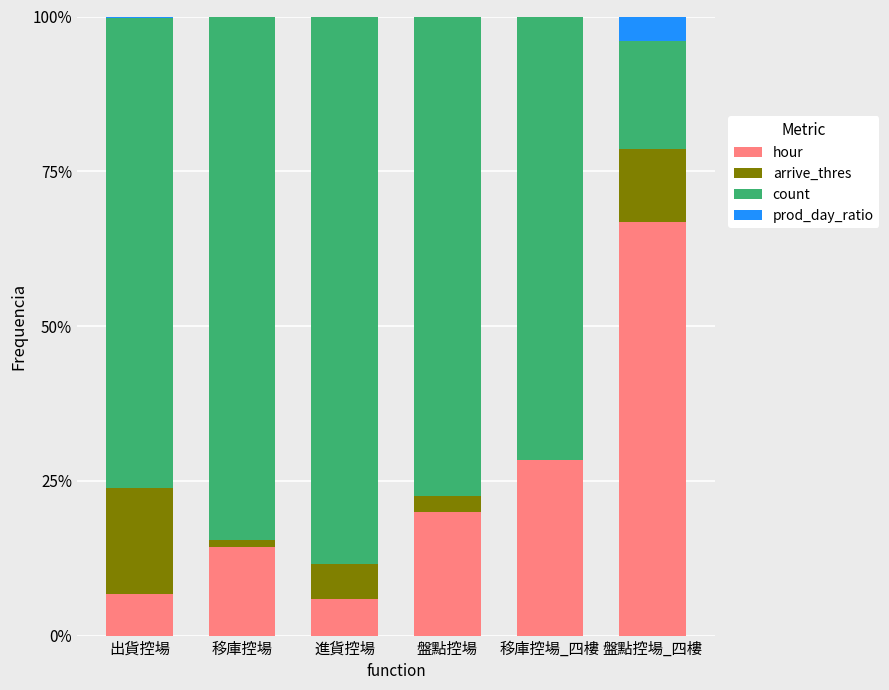

At which label does hour reach its peak?

盤點控場_四樓